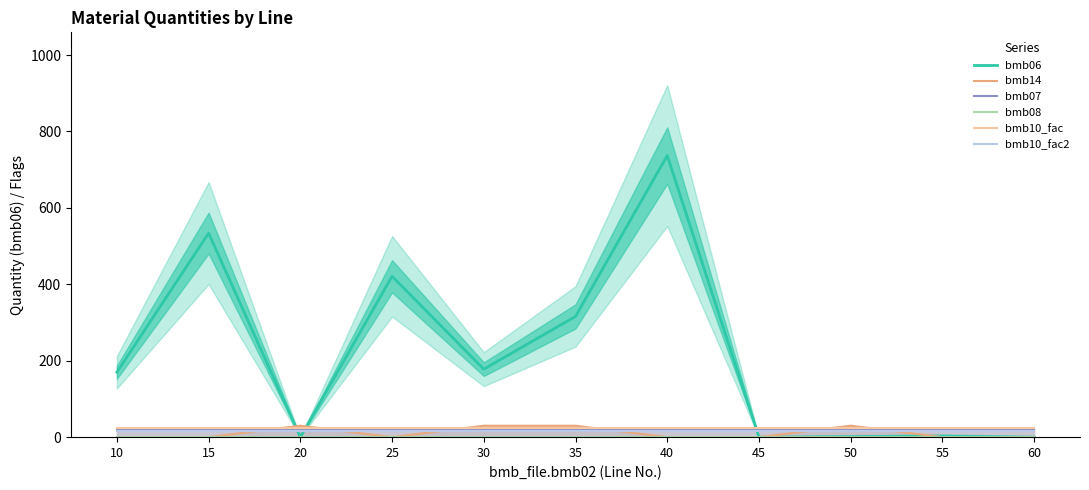

True or false: bmb10_fac and bmb10_fac2 intersect in this chart.

False